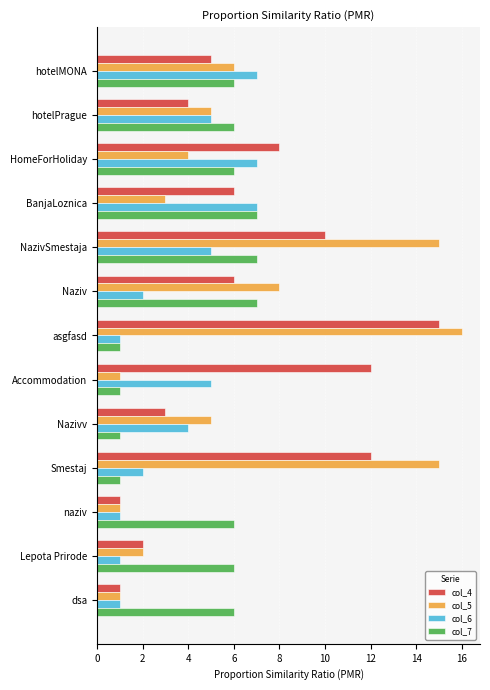

Between hotelMONA and NazivSmestaja, which series saw the biggest shift?

col_5